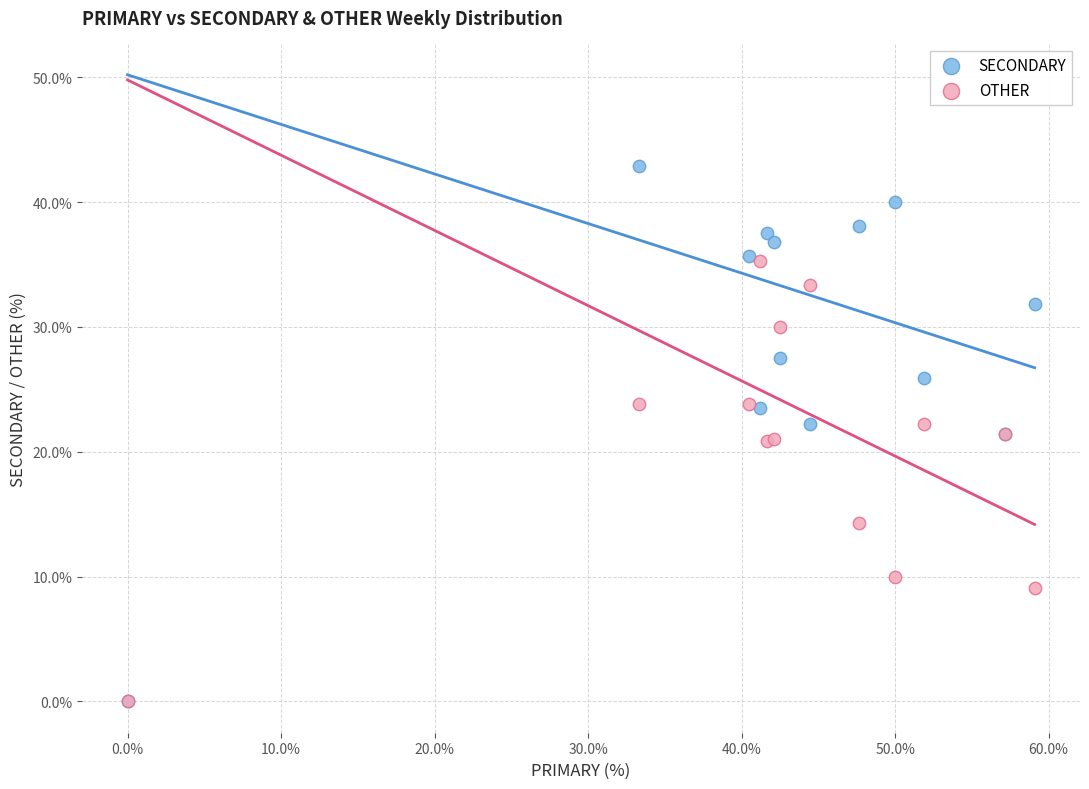

Which series contains the highest Y value?

SECONDARY